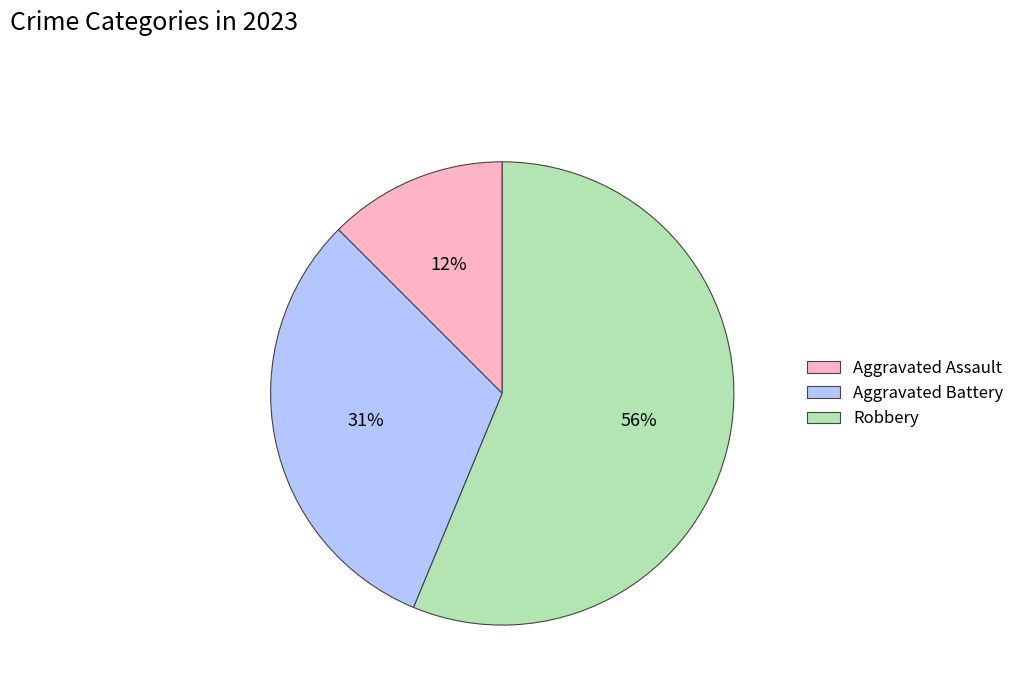

Is it true that Aggravated Assault is 2% of the pie?

False